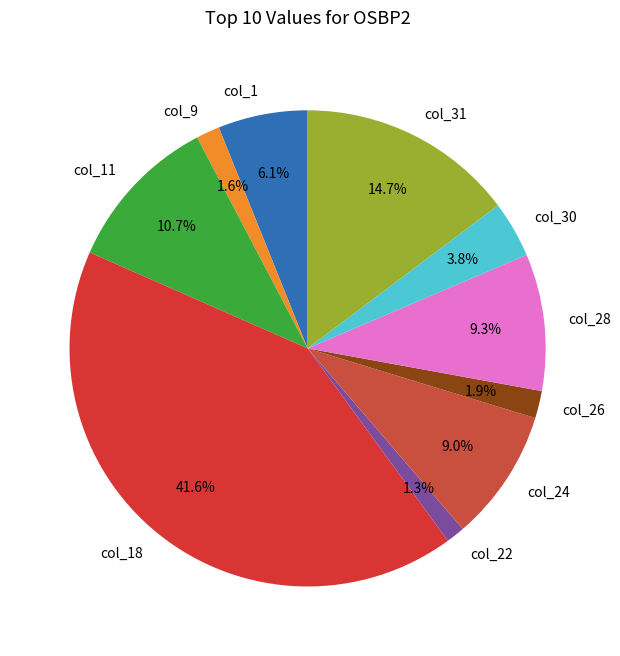

Is there any slice that represents more than half of the pie?

No